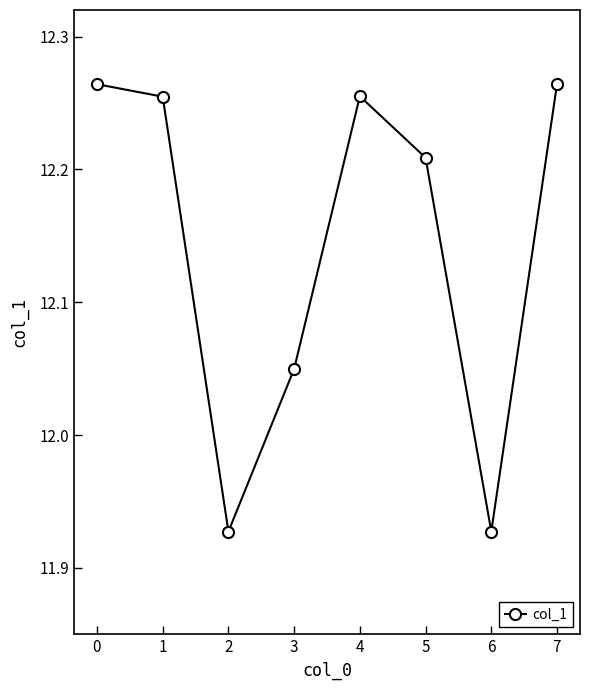

Is it true that the value at 7 is 6.7?

False